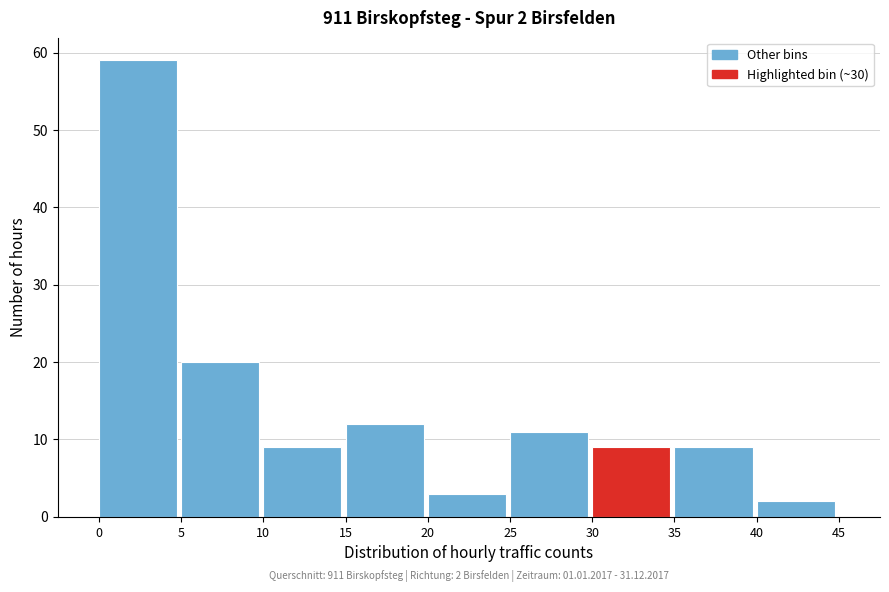

Which range on the x-axis has the tallest bar?

0 to 5